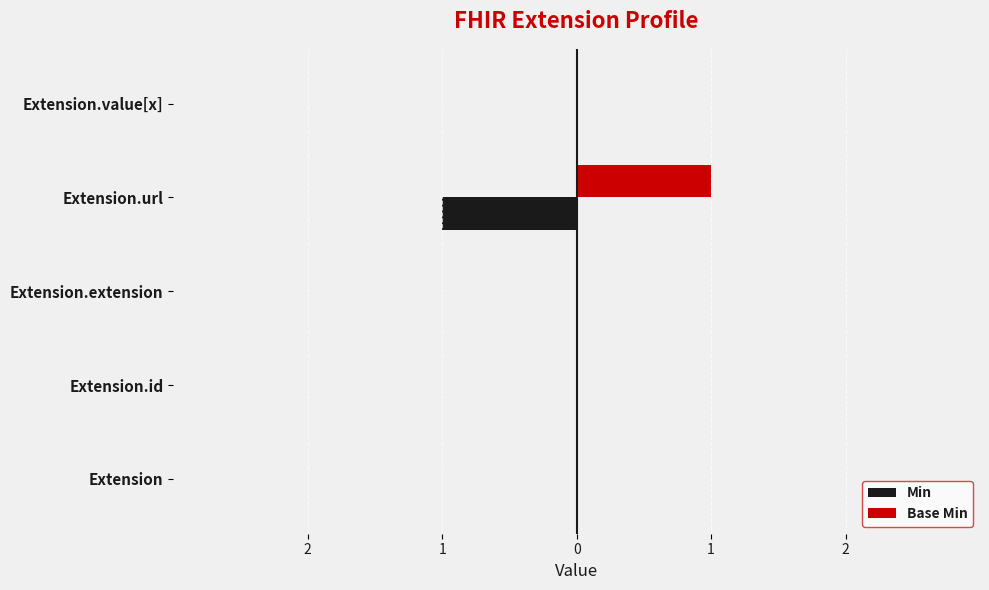

What are all the series names shown in the legend?

Min, Base Min